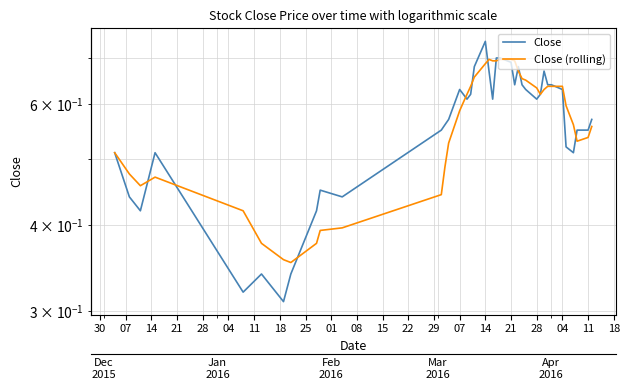

What is the smallest value displayed?

0.3